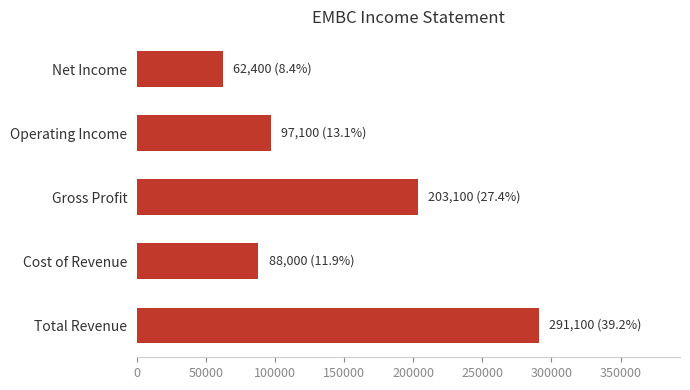

The value at Operating Income is 97100. True or false?

True